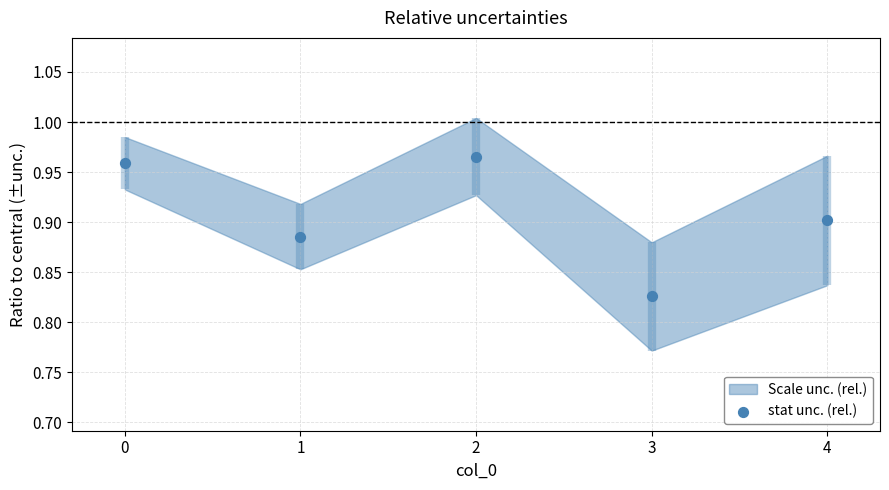

What is the change in value from 1 to 3?

-0.1